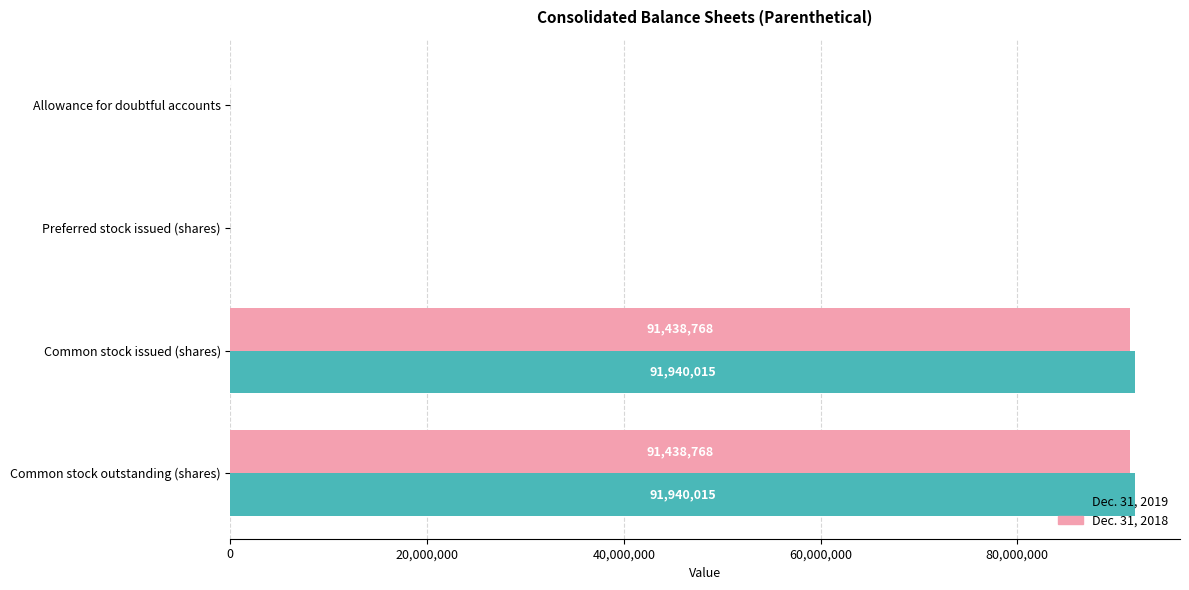

What is the sum of all Dec. 31, 2019 values?

183886706